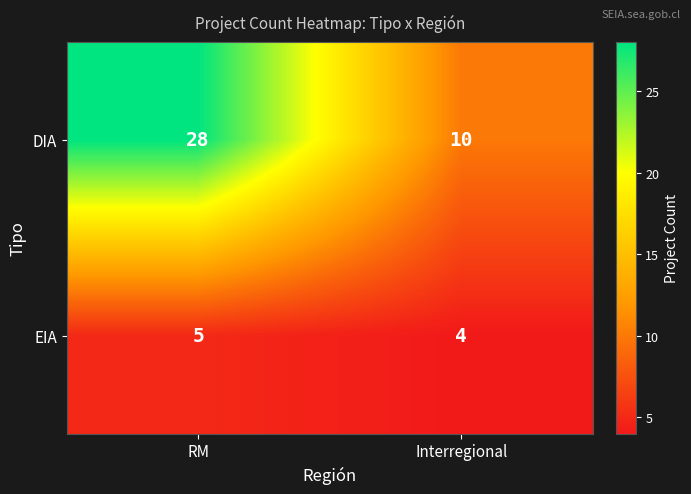

What is the sum of the EIA values at RM and Interregional?

9